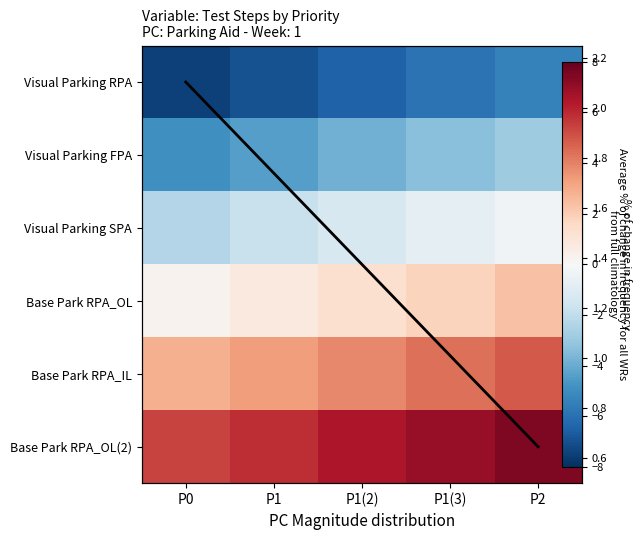

What is the minimum value for Base Park RPA_IL?

2.8